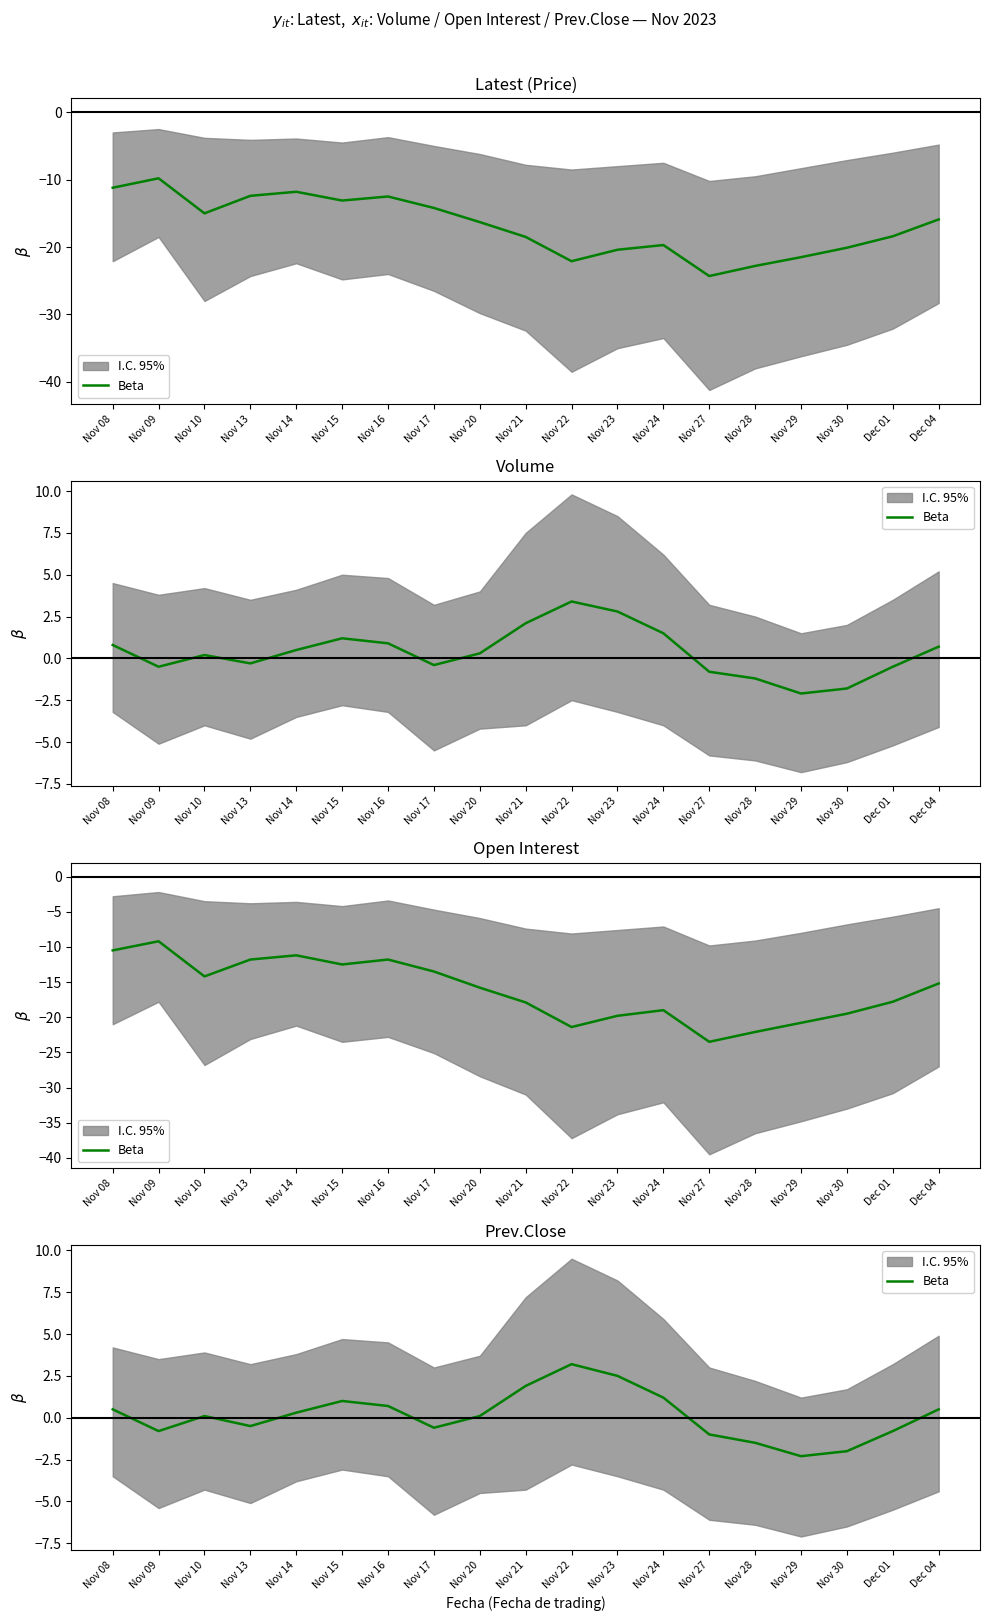

Count the number of values greater than 0.

11